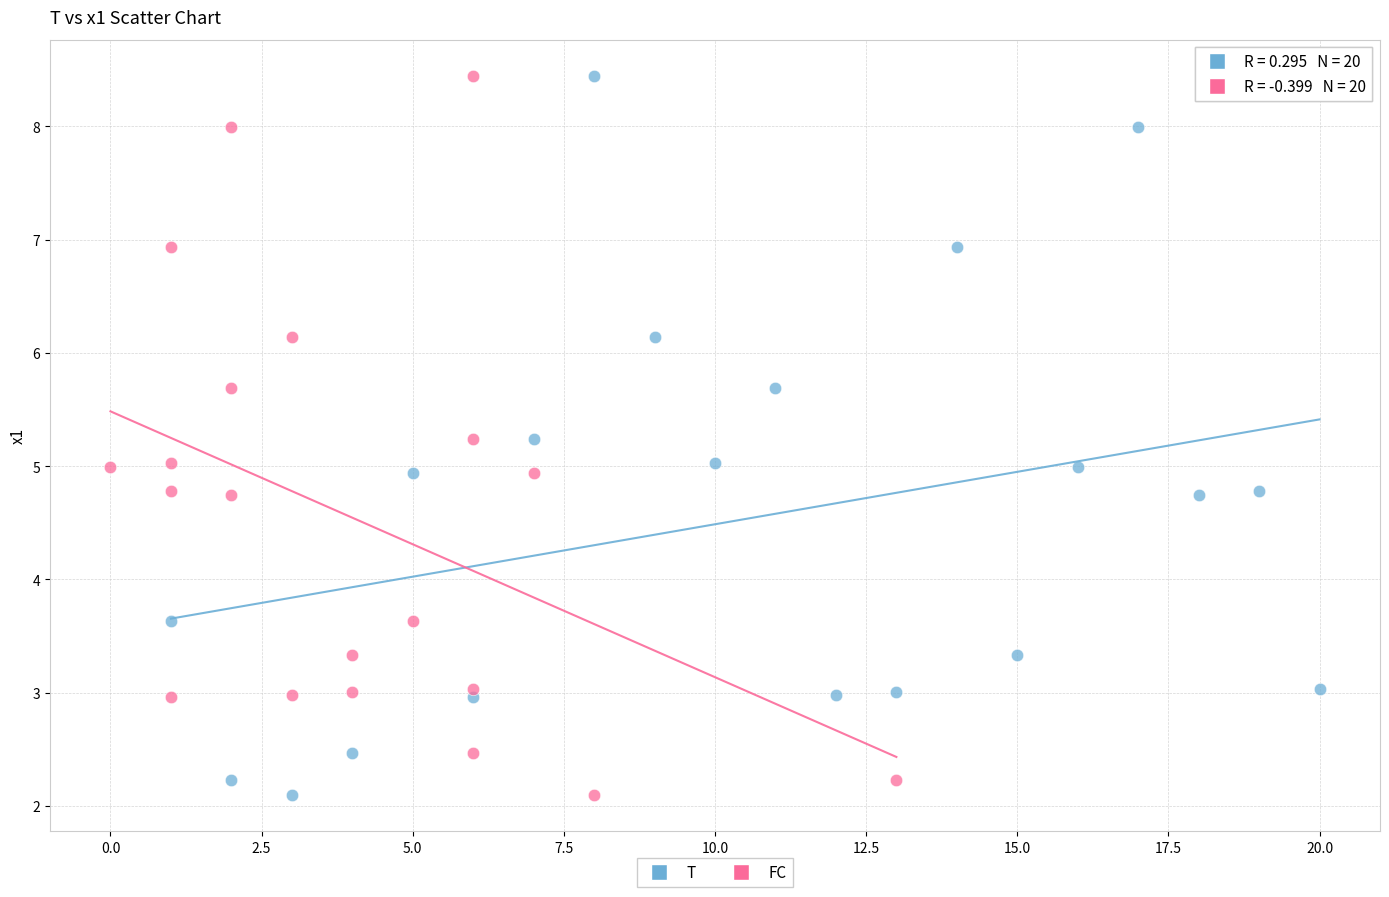

What are all the series names shown in the legend?

T, FC